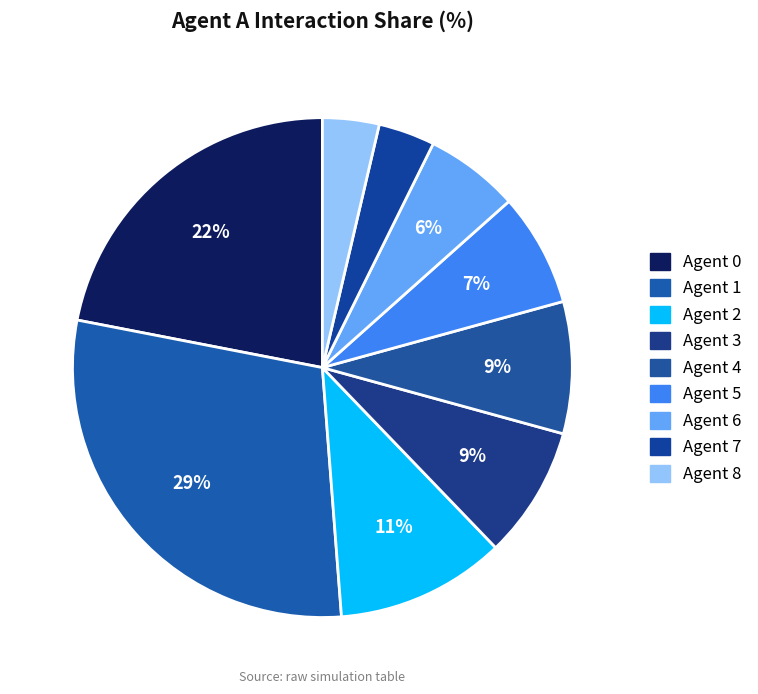

How many slices are in this pie chart?

9